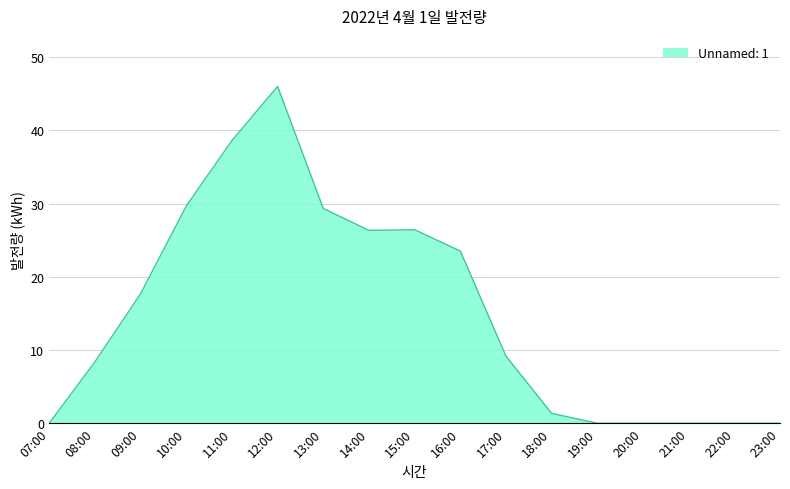

How many distinct data groups are displayed?

1